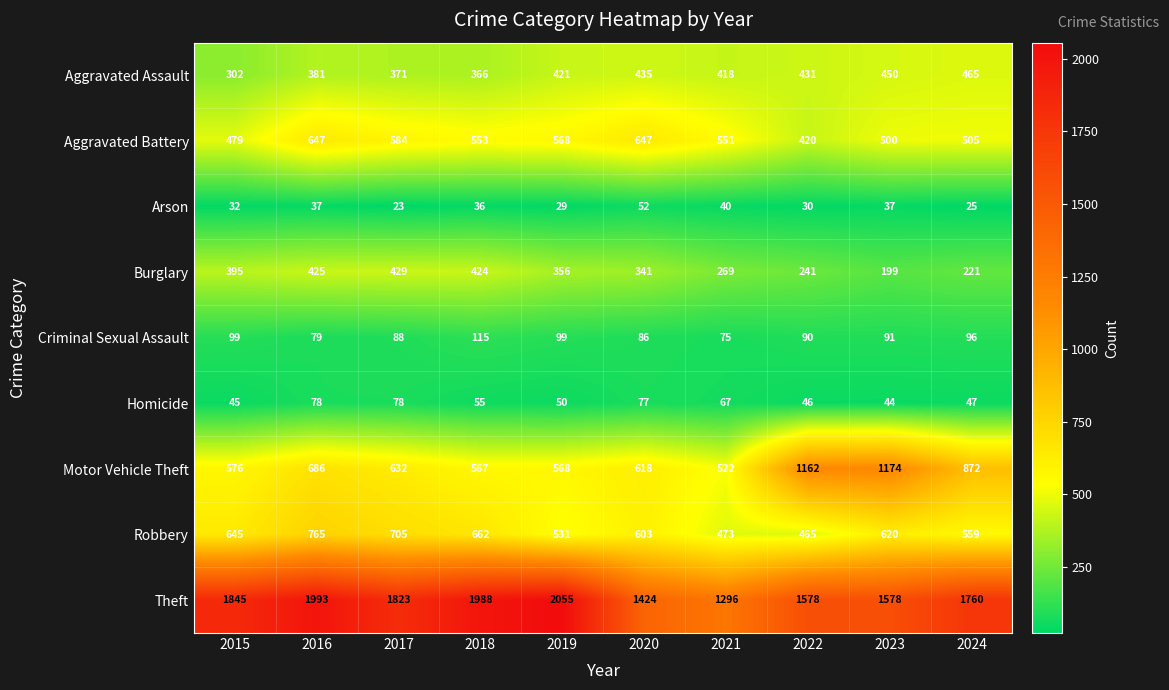

What is the sum of the Robbery values at 2016 and 2020?

1368